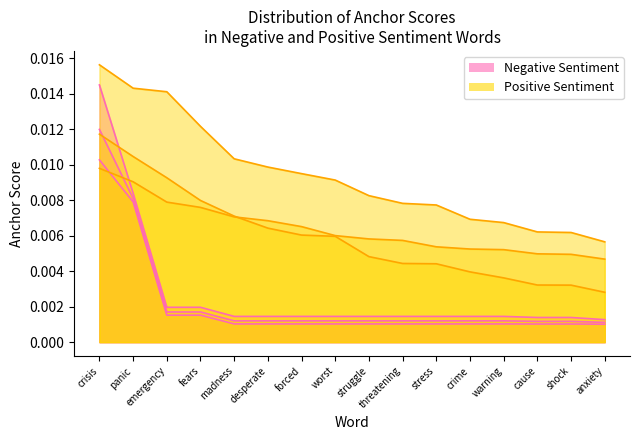

List the labels in order of 0.95-positive anchor scores value, largest first.

crisis, panic, emergency, fears, madness, desperate, forced, worst, struggle, threatening, stress, crime, warning, cause, shock, anxiety